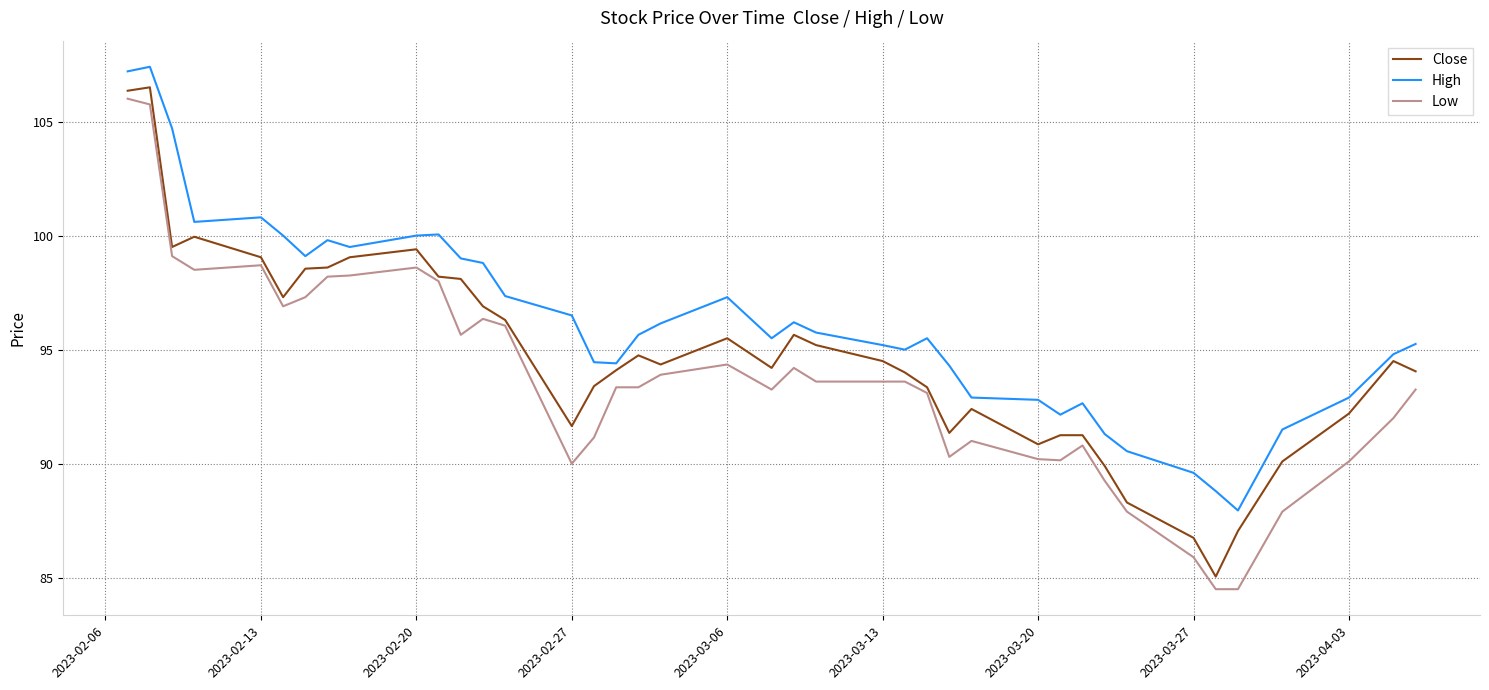

What are all the series names shown in the legend?

Close, High, Low